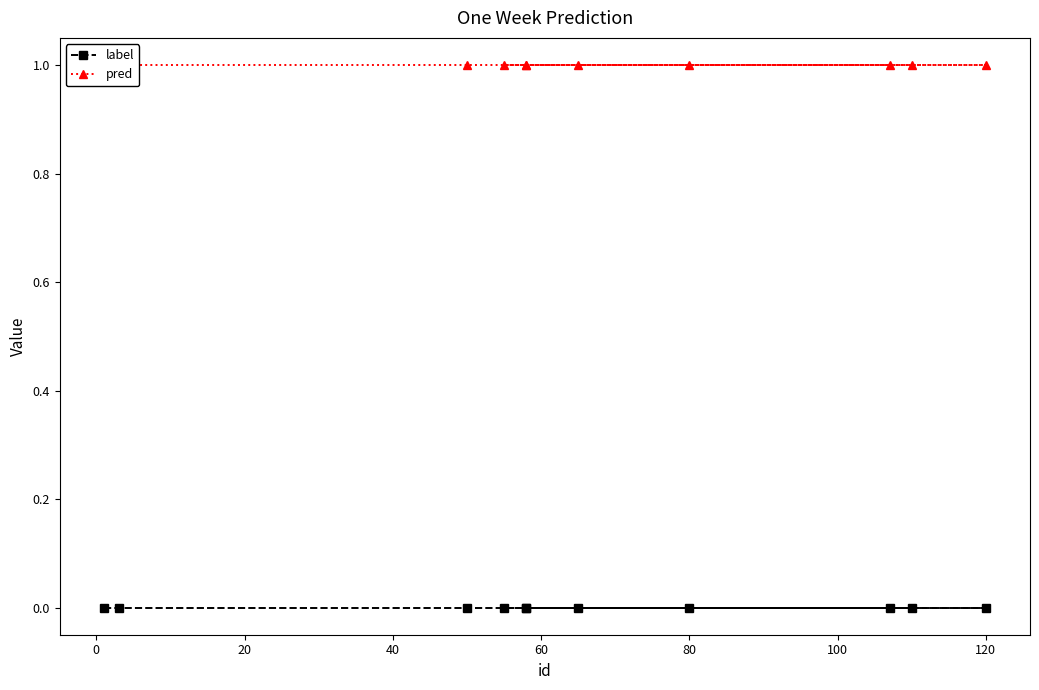

What are all the series names shown in the legend?

label, pred